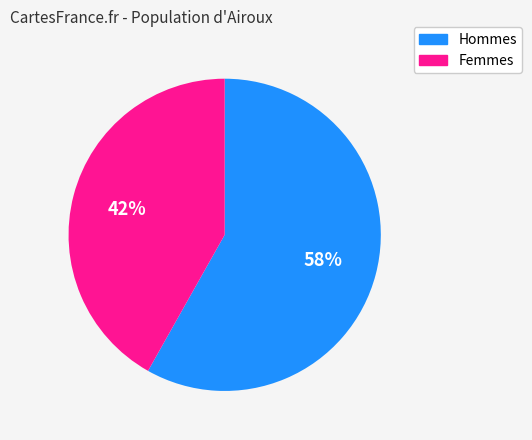

To the nearest percent, what is the average slice percentage?

50%